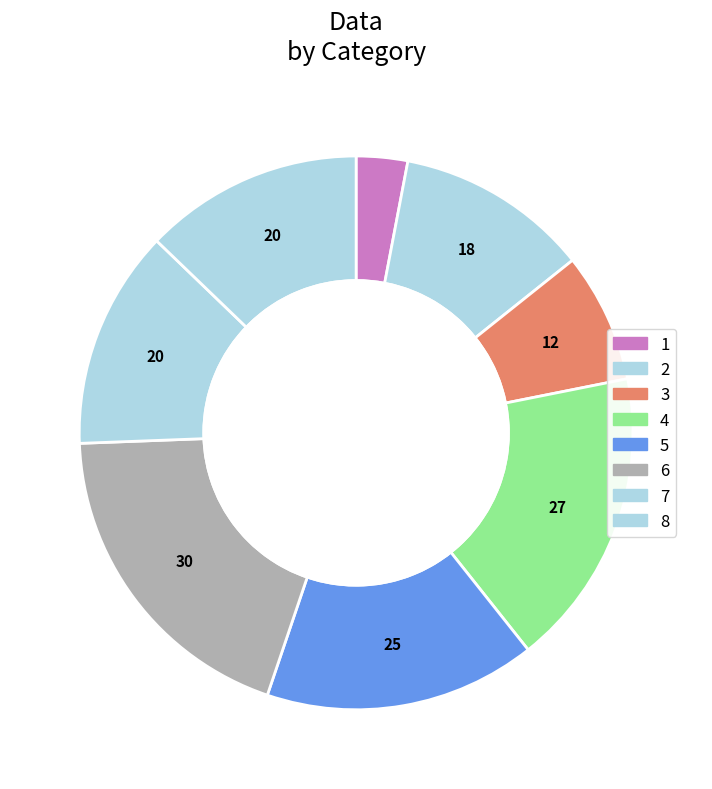

Combined, do 4 and 6 account for over 50%?

No